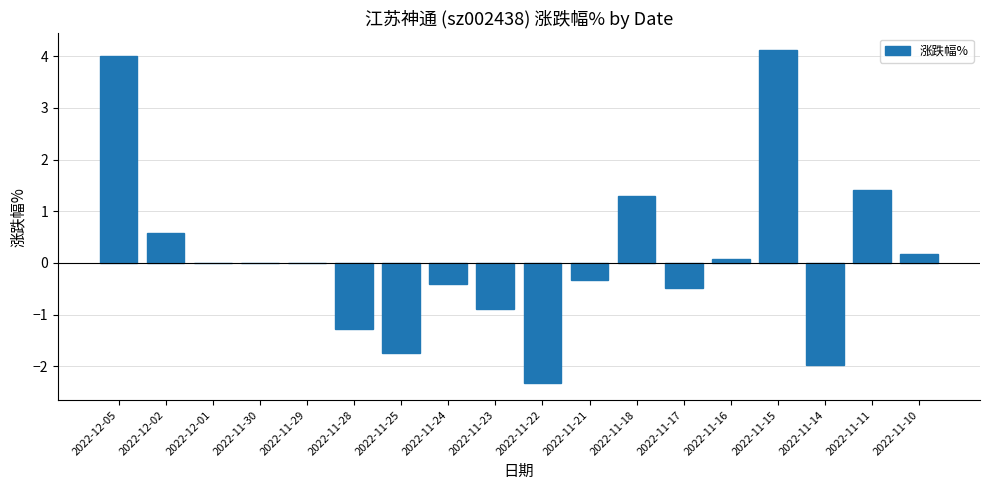

What is the maximum value shown in the chart?

4.1